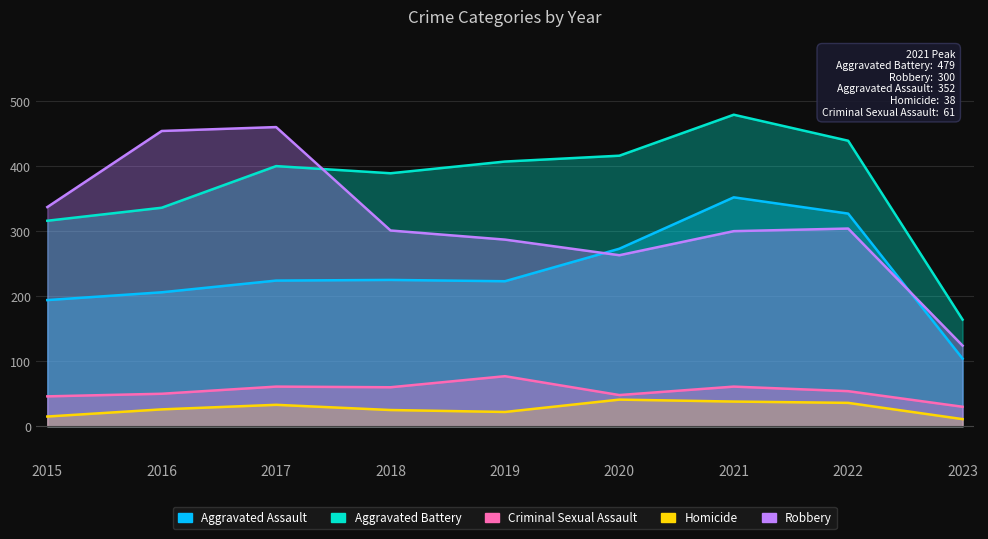

What are all the series names shown in the legend?

Aggravated Assault, Aggravated Battery, Criminal Sexual Assault, Homicide, Robbery